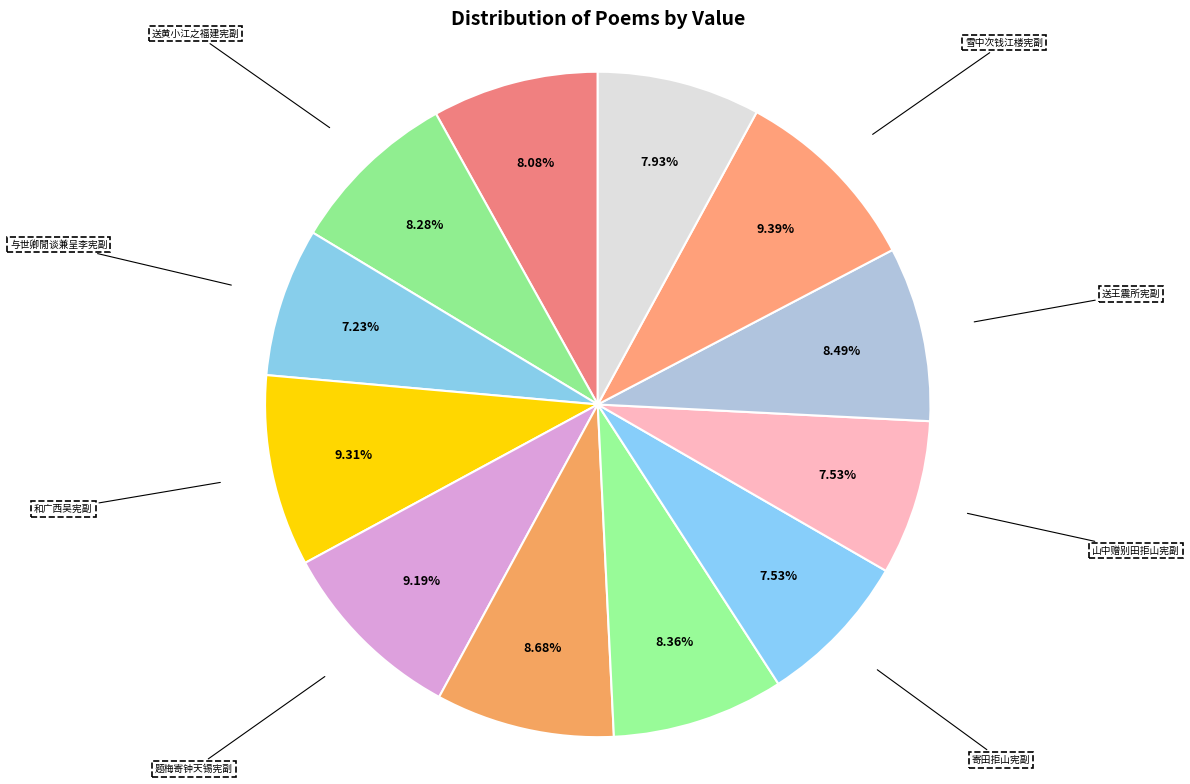

How many segments does this pie chart have?

12